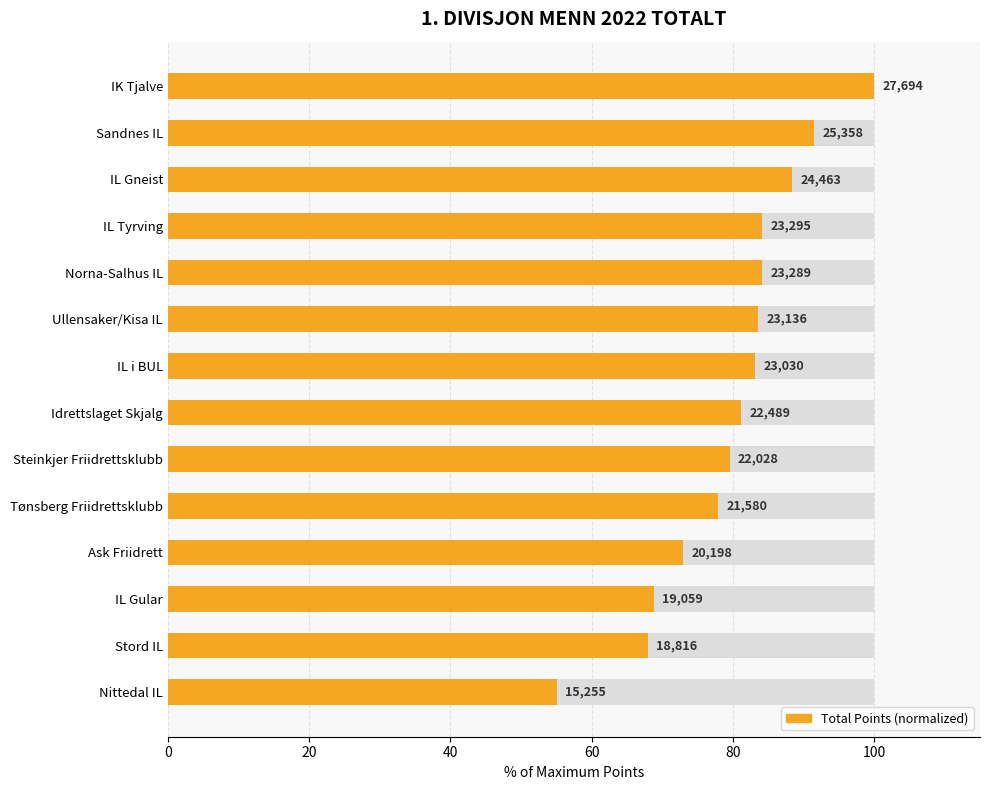

What is the difference between the maximum and minimum values?

44.9